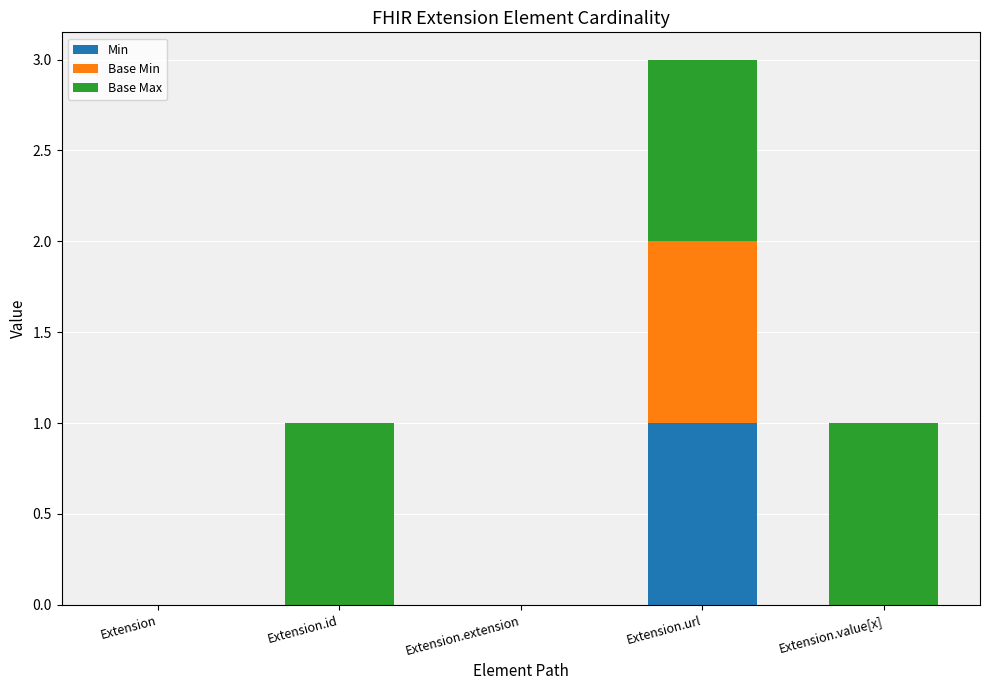

At which category is the sum across all series the highest?

Extension.url